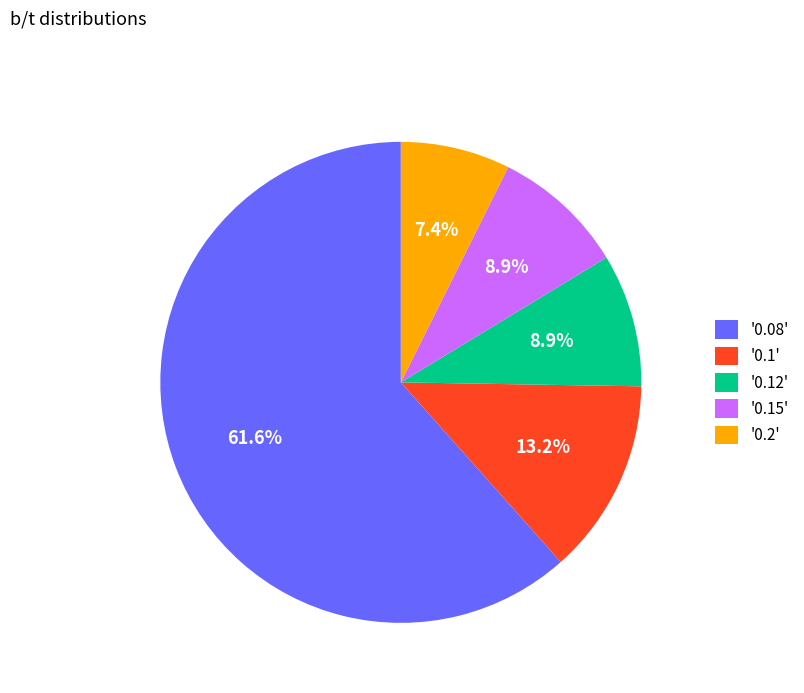

Combined, do '0.08' and '0.1' account for over 50%?

Yes